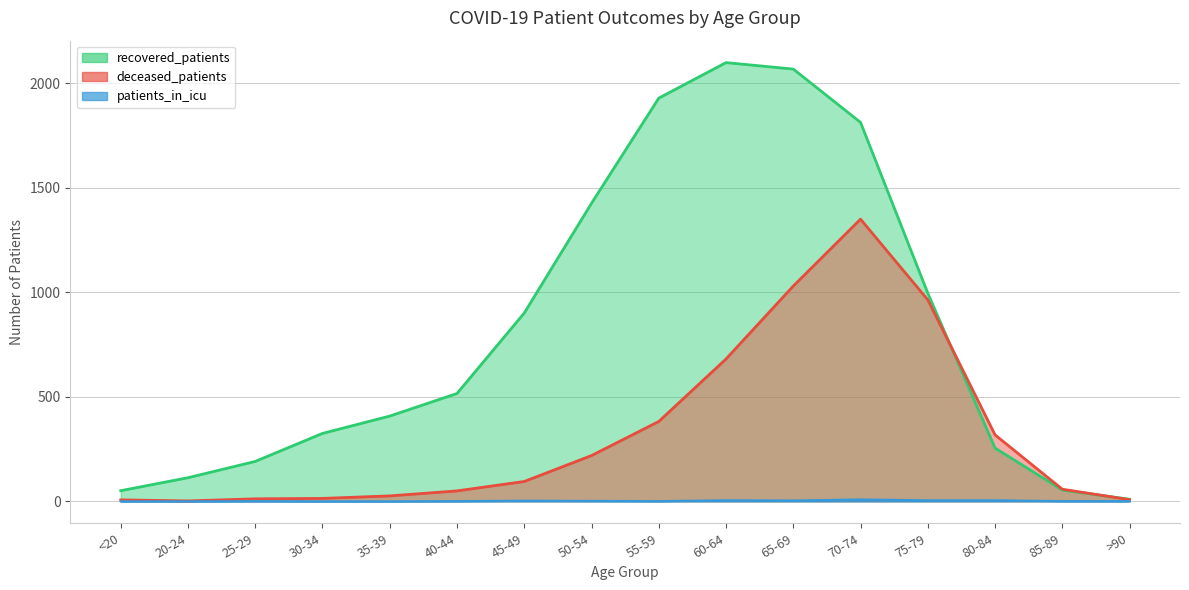

Count the number of data series in this chart.

3